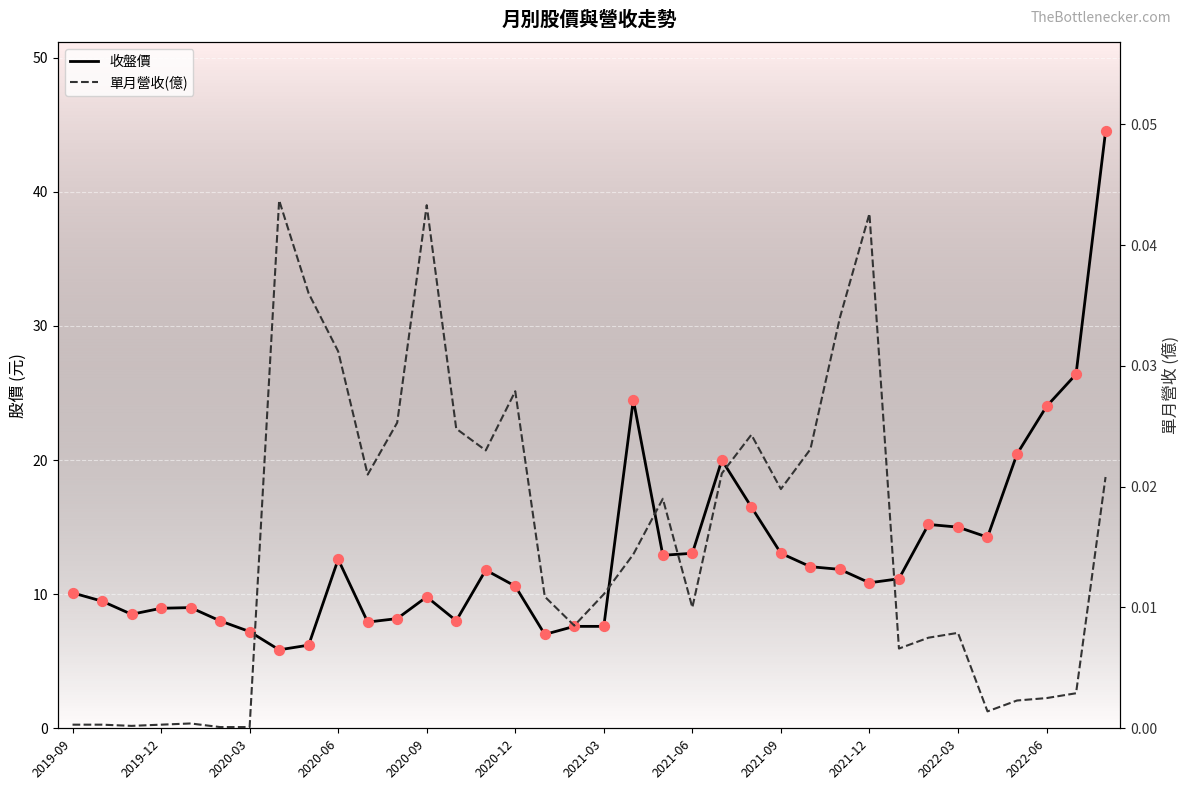

Is the value of 收盤 at 2020-09 greater than the value of 收盤_pts at 2021-06?

No